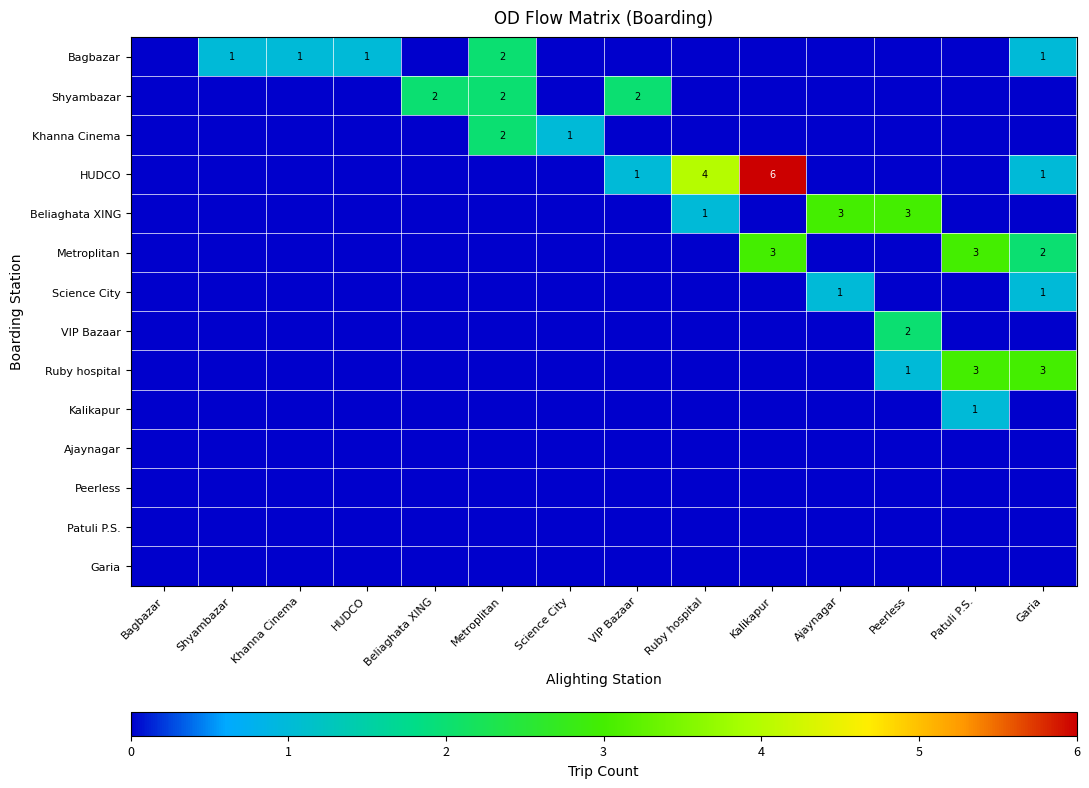

Which label corresponds to the smallest value in the chart?

Bagbazar